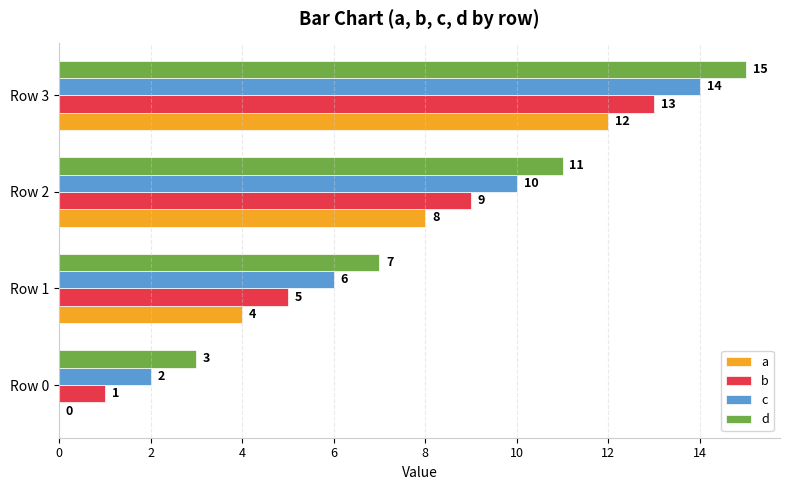

At which category is the sum across all series the highest?

Row 3